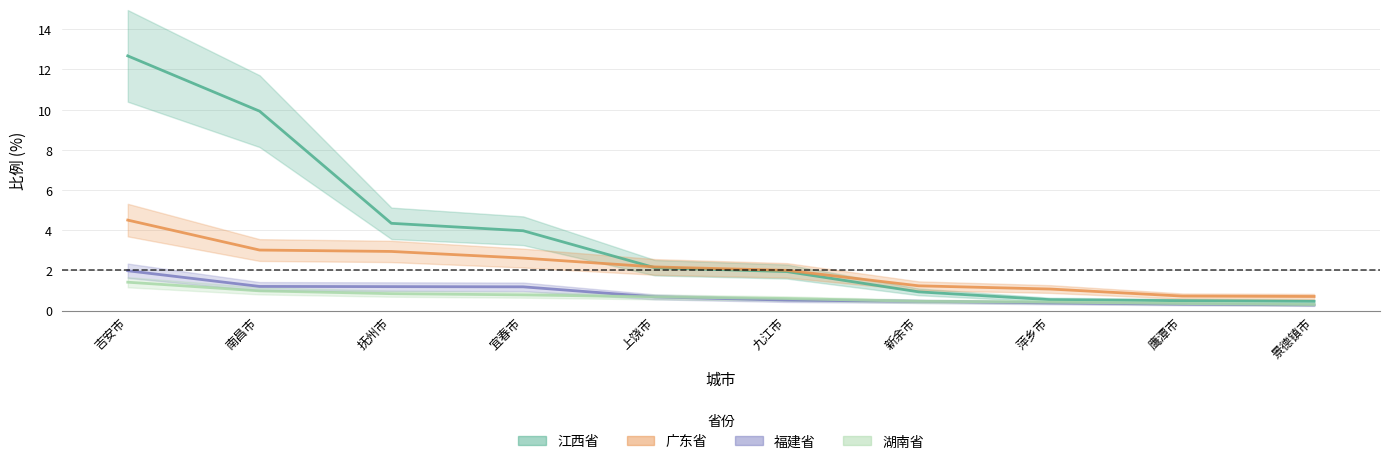

What is the total value across all series at 抚州市?

9.3